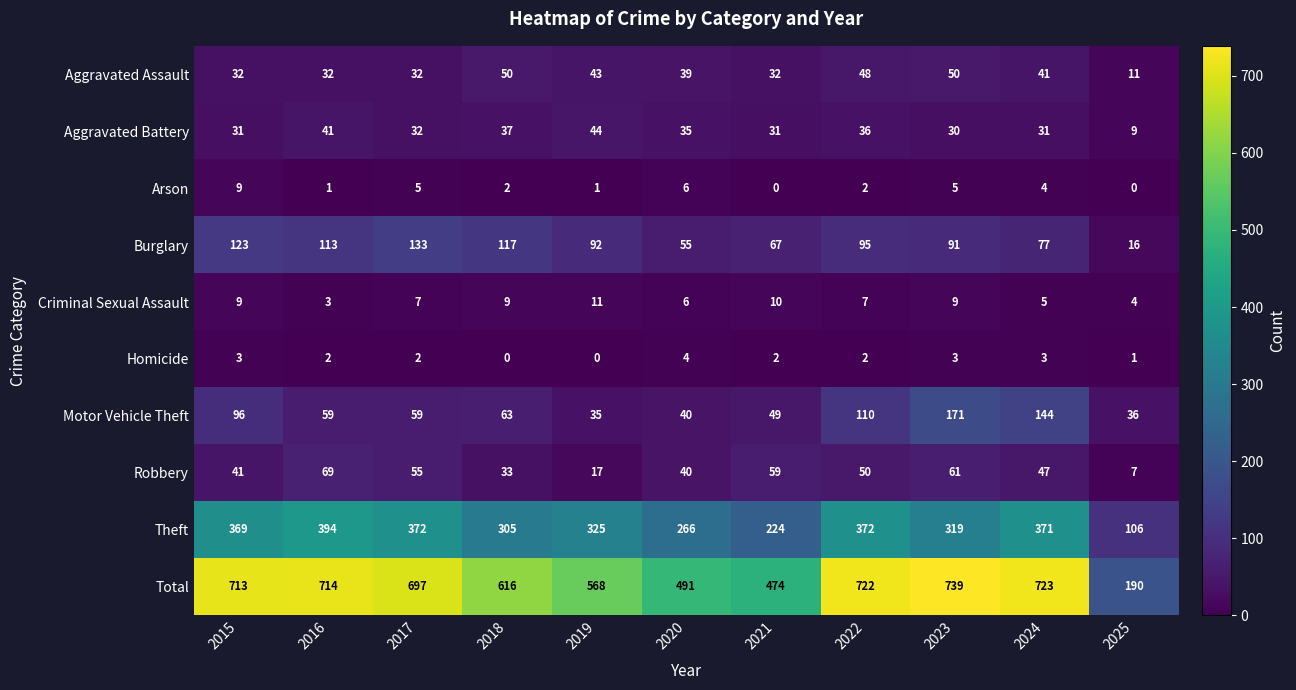

What is the total value across all series at 2025?

380